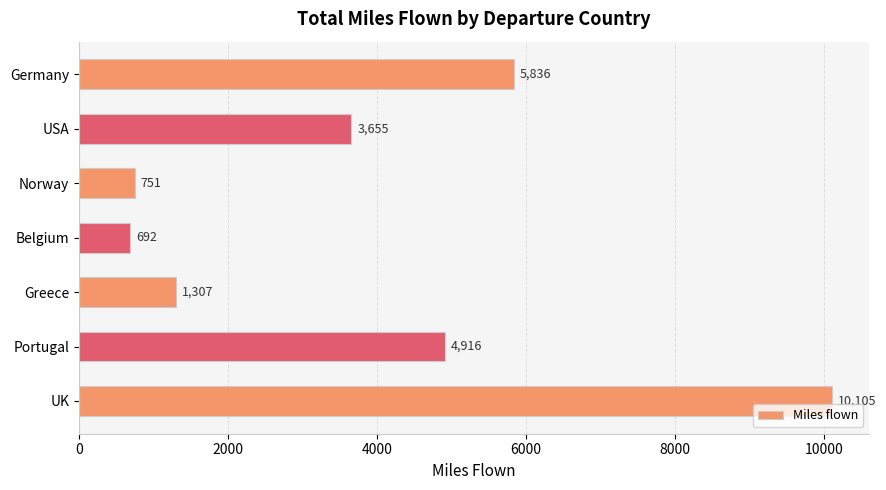

Read the value at Germany, to the nearest 100.

5800